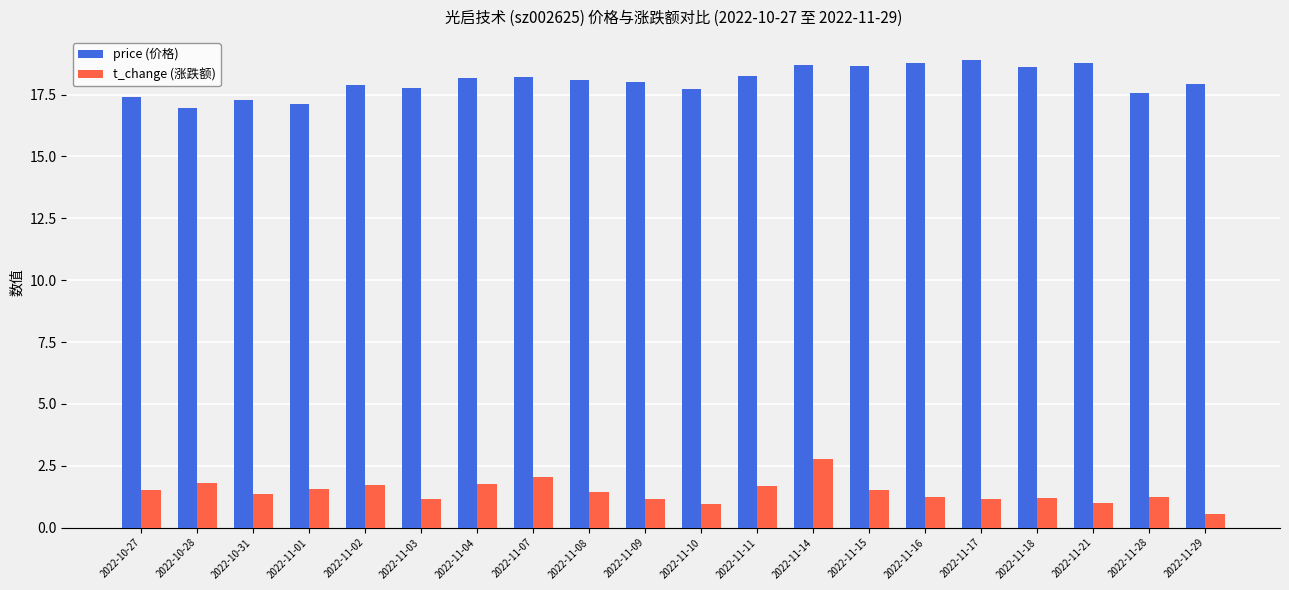

Is it true that price (价格) equals 26.3 at 2022-11-02?

False